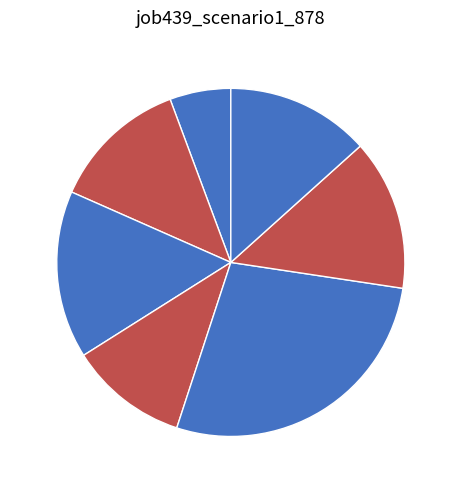

To the nearest percent, what is the average slice percentage?

14%